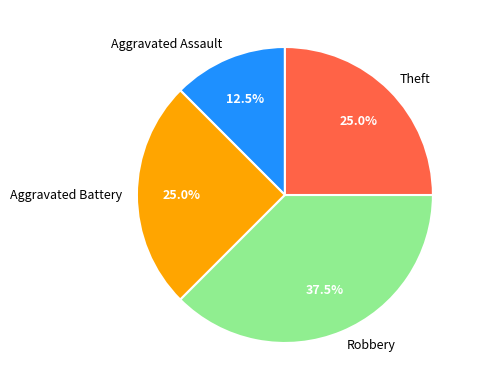

To the nearest percent, what percentage of the pie is Theft?

25%